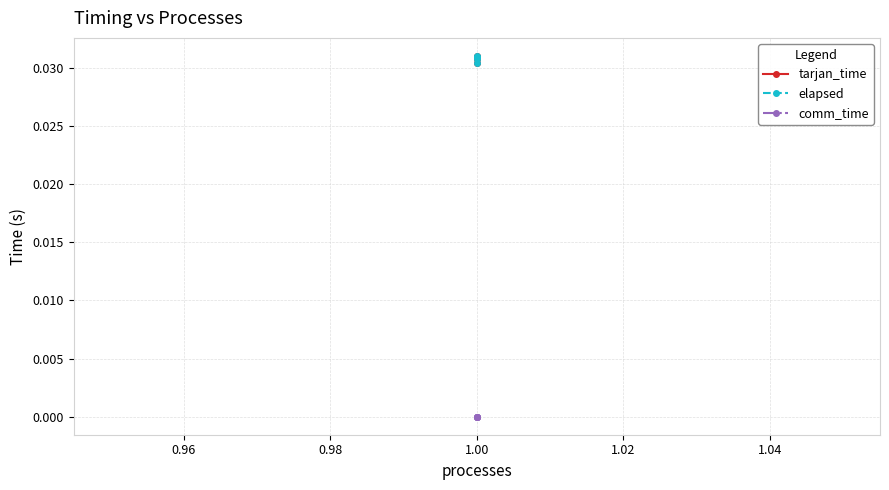

Which series has the largest total across all categories?

tarjan_time